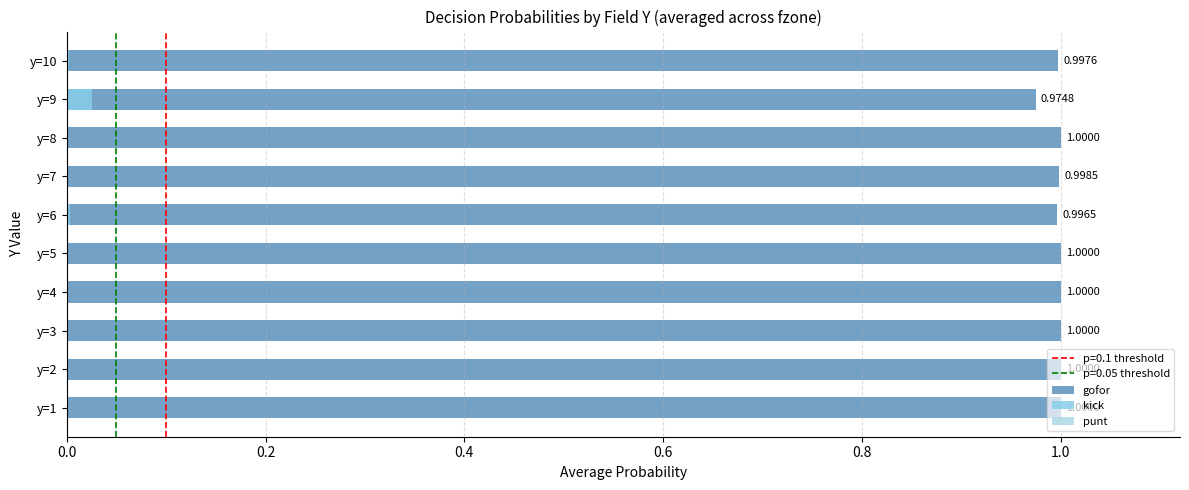

What is the greatest value displayed?

1.0